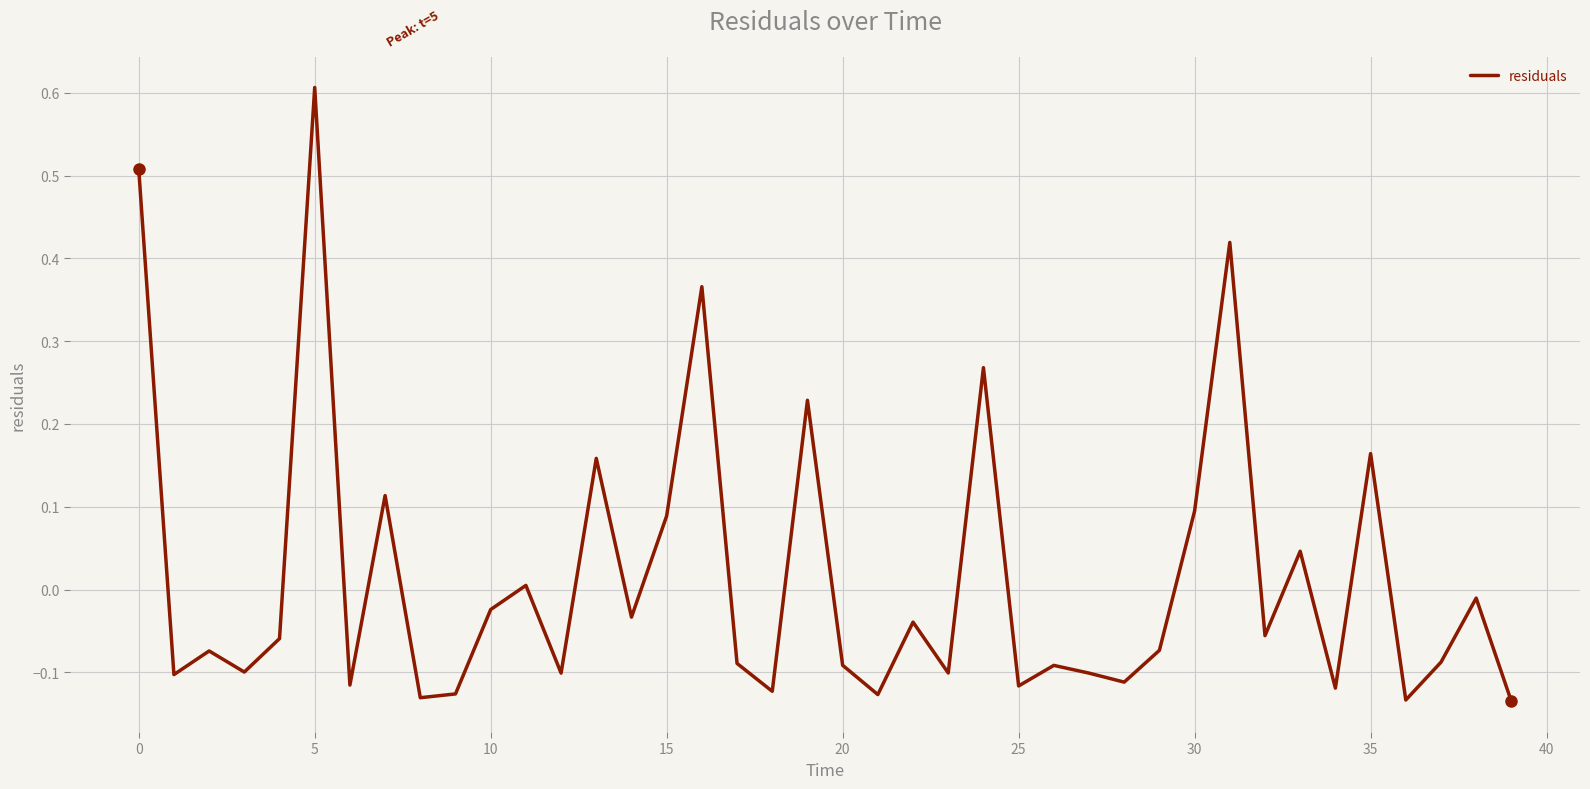

What is the greatest value displayed?

0.6